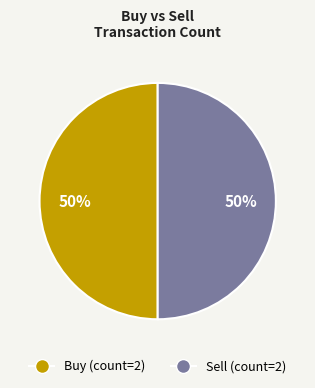

To the nearest percent, what is the average slice percentage?

50%